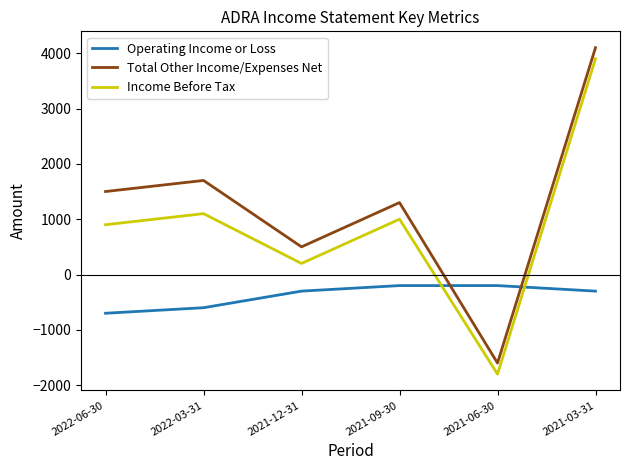

Which label corresponds to the smallest value in the chart?

2021-06-30